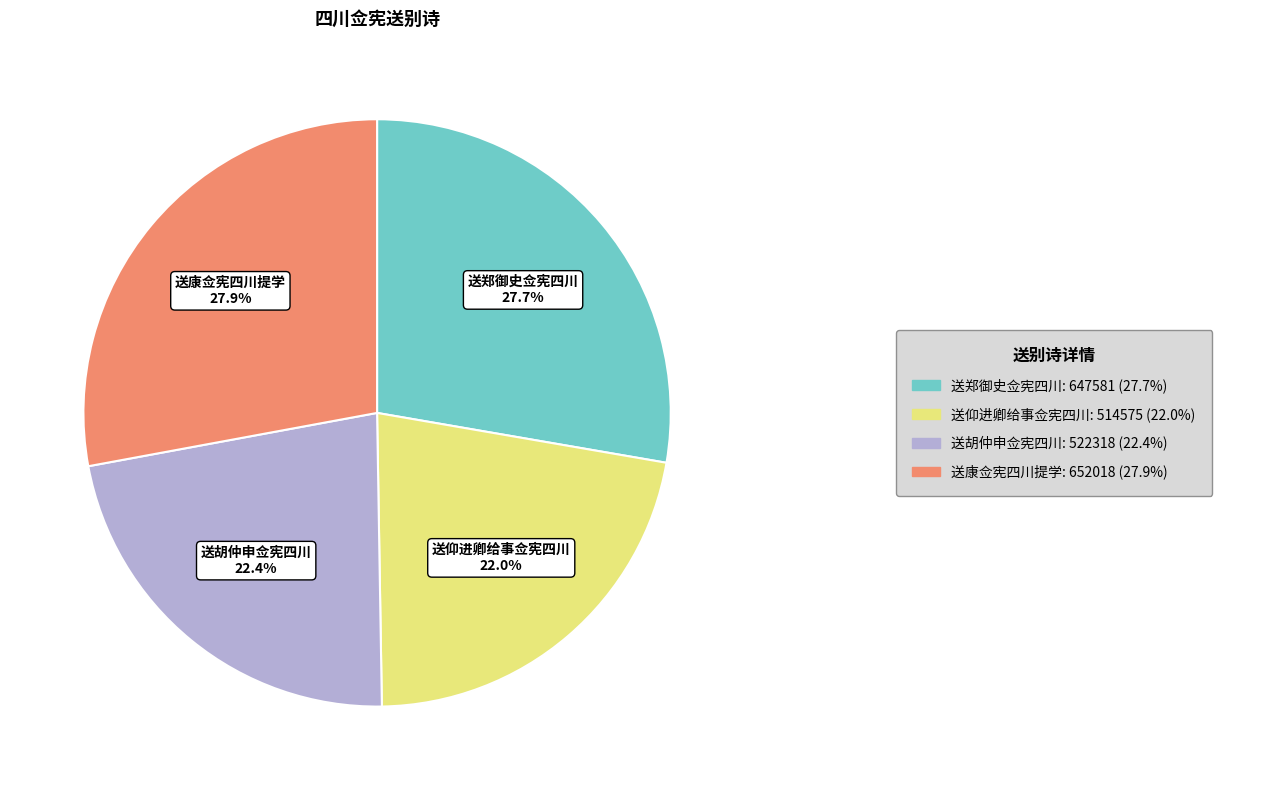

To the nearest percent, what is the difference between the largest and smallest slice percentages?

6%